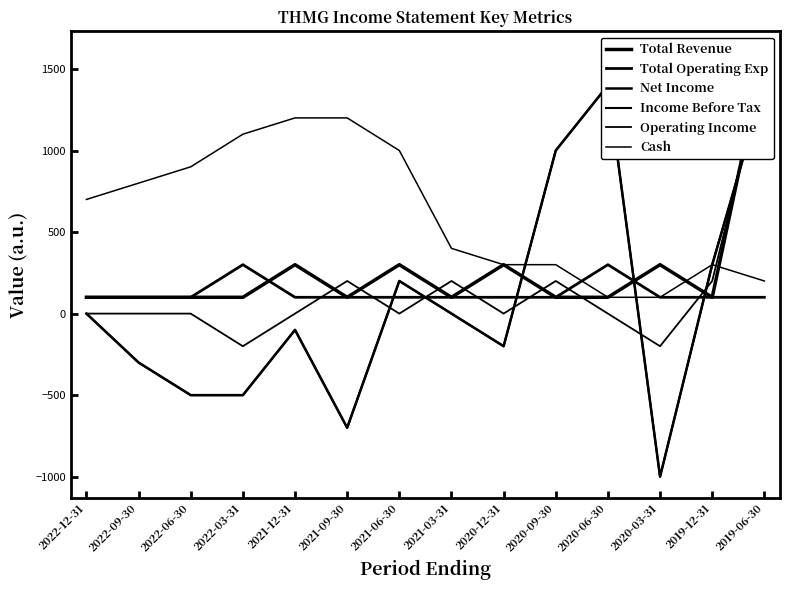

Which series ends up on top after the final intersection of Income Before Tax and Total Revenue?

Total Revenue